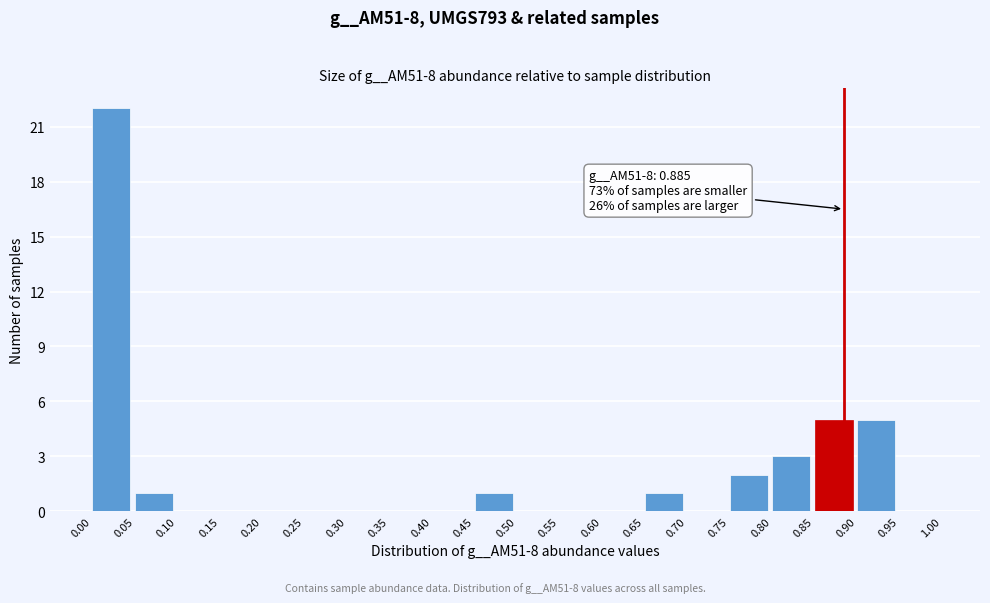

Which range on the x-axis has the tallest bar?

0.00 to 0.05